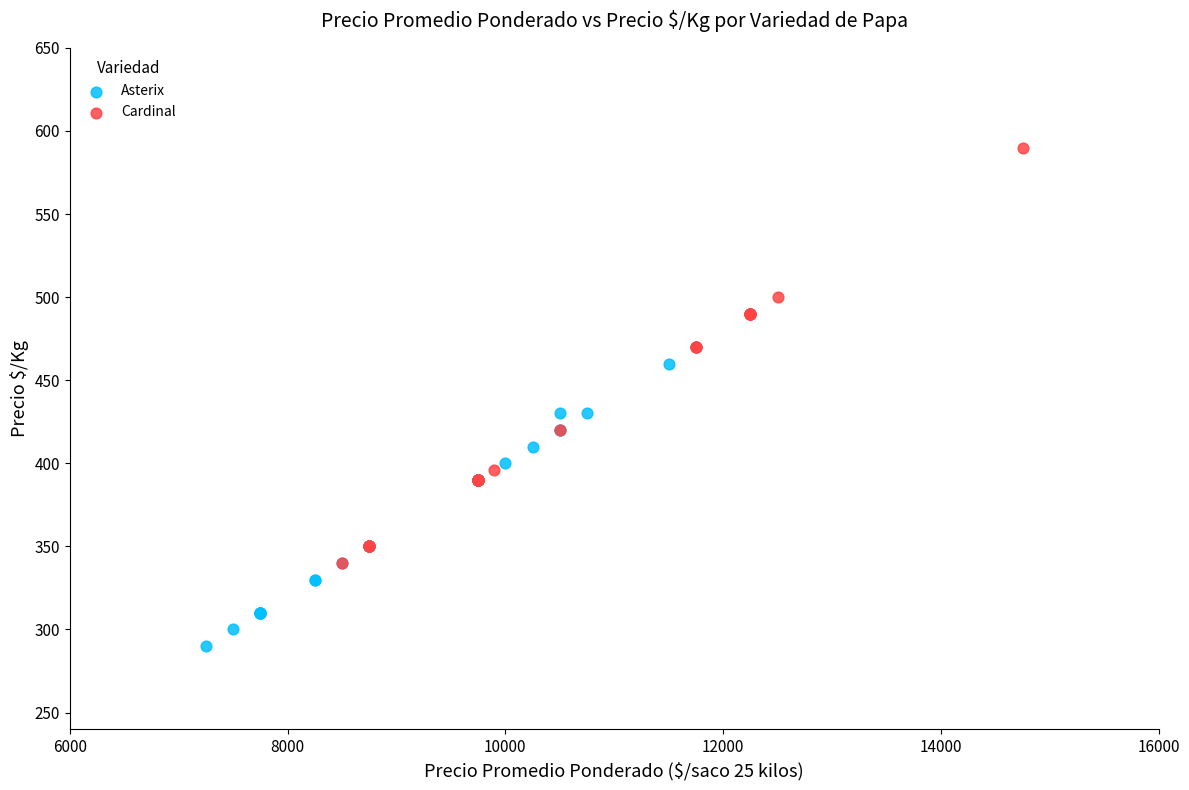

Which series contains the highest Y value?

Cardinal